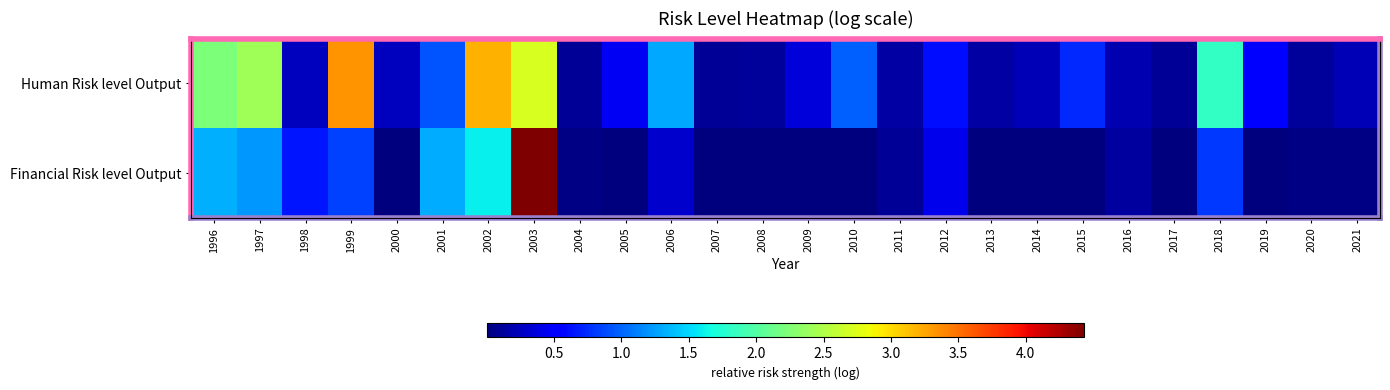

Which series has the widest spread of values?

Financial Risk level Output